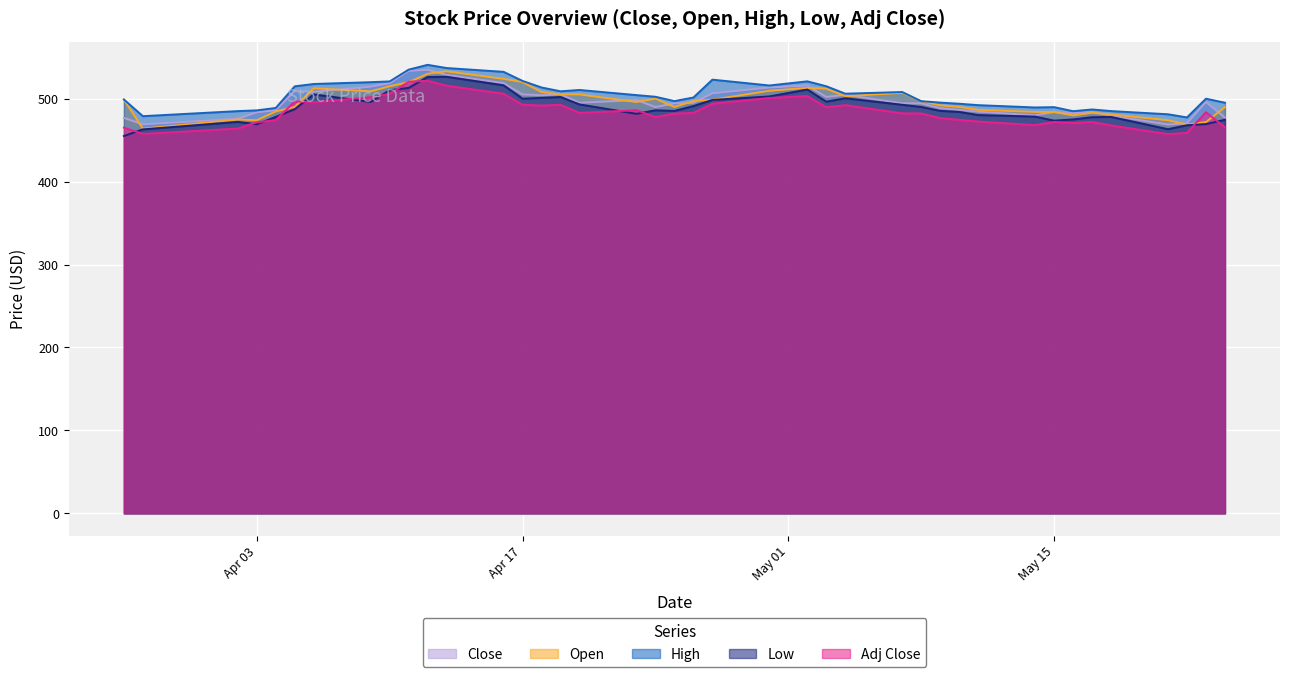

At how many categories does at least one series exceed 462?

40